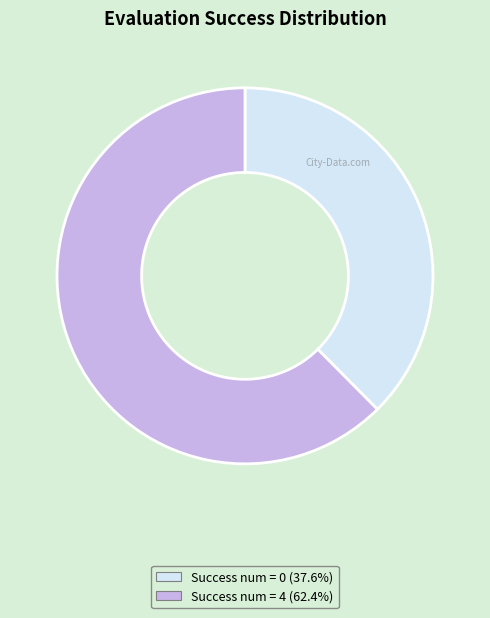

Does any single category account for the majority?

Yes